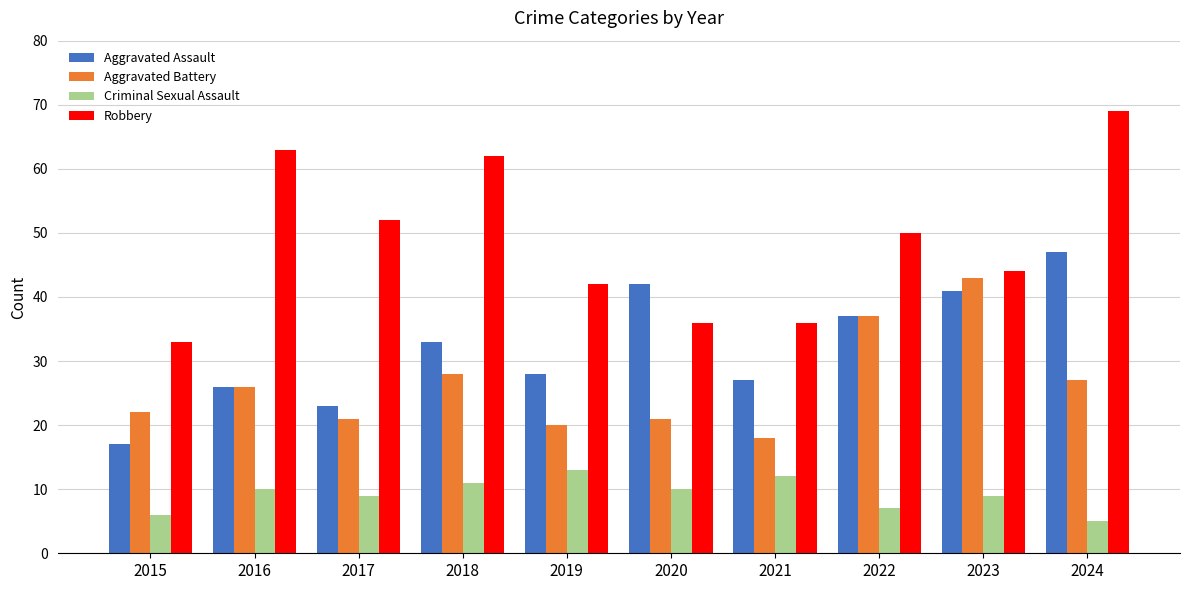

What is the difference between the highest and lowest values at 2020?

32